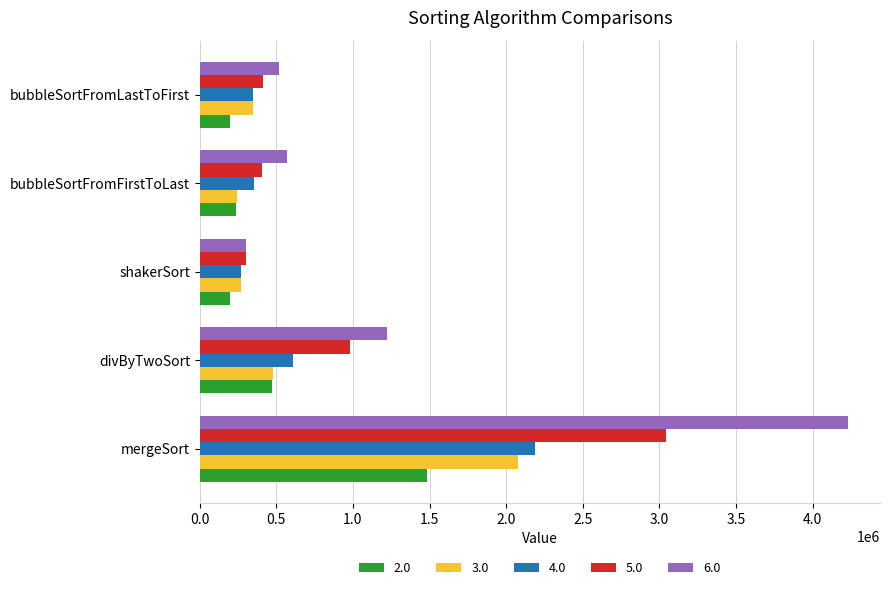

Which series has the widest spread of values?

6.0